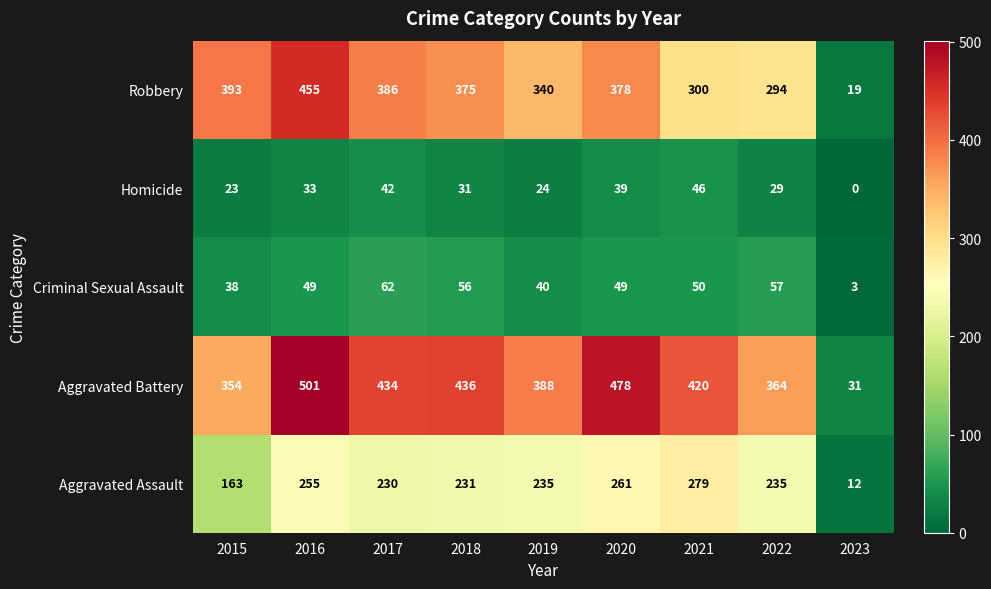

What is the sum of all Aggravated Assault values?

1901